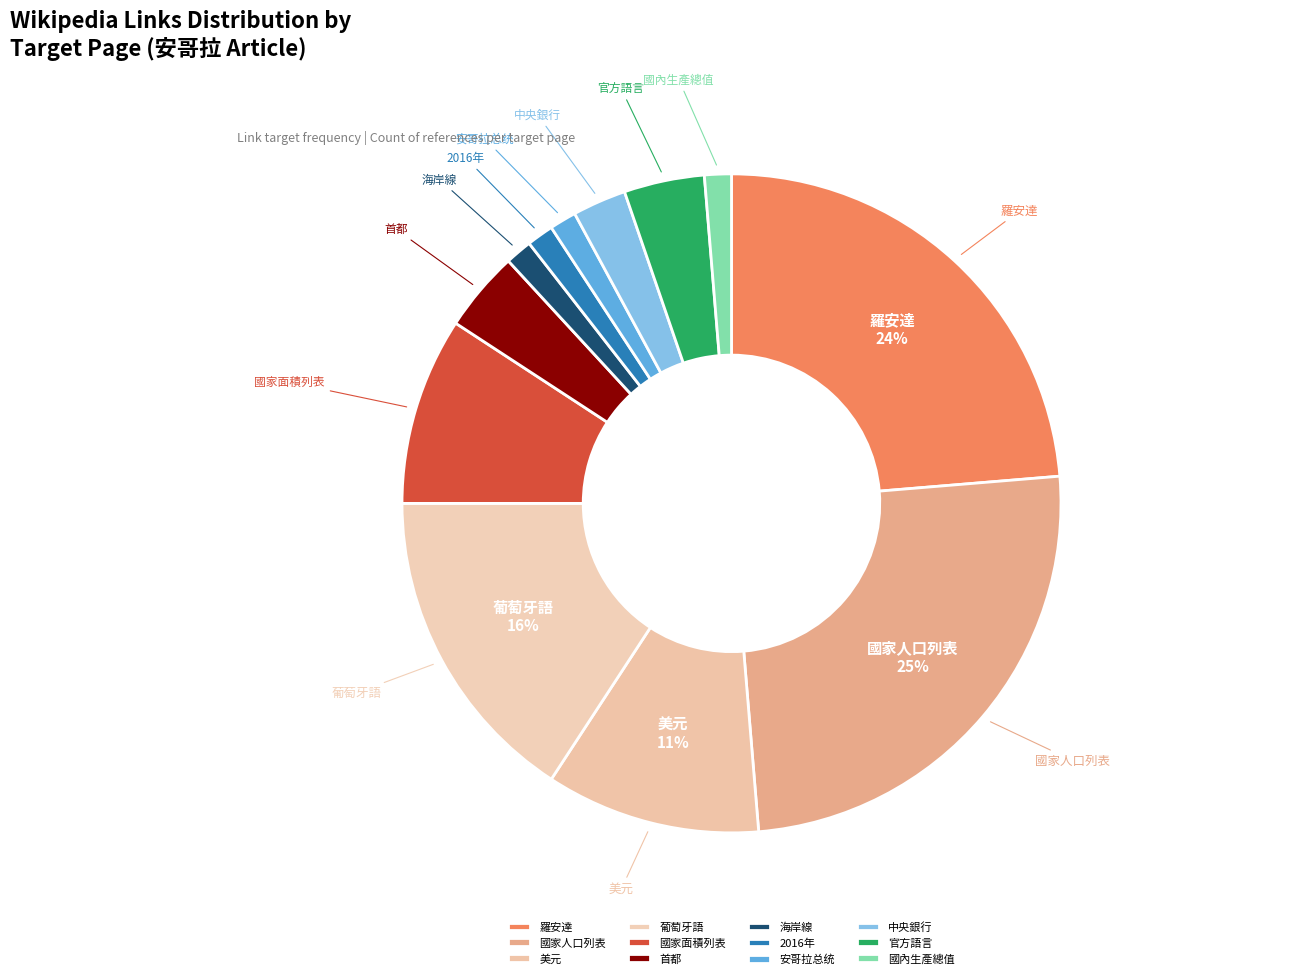

To the nearest percent, what is the combined percentage of 中央銀行 and 國內生產總值?

4%